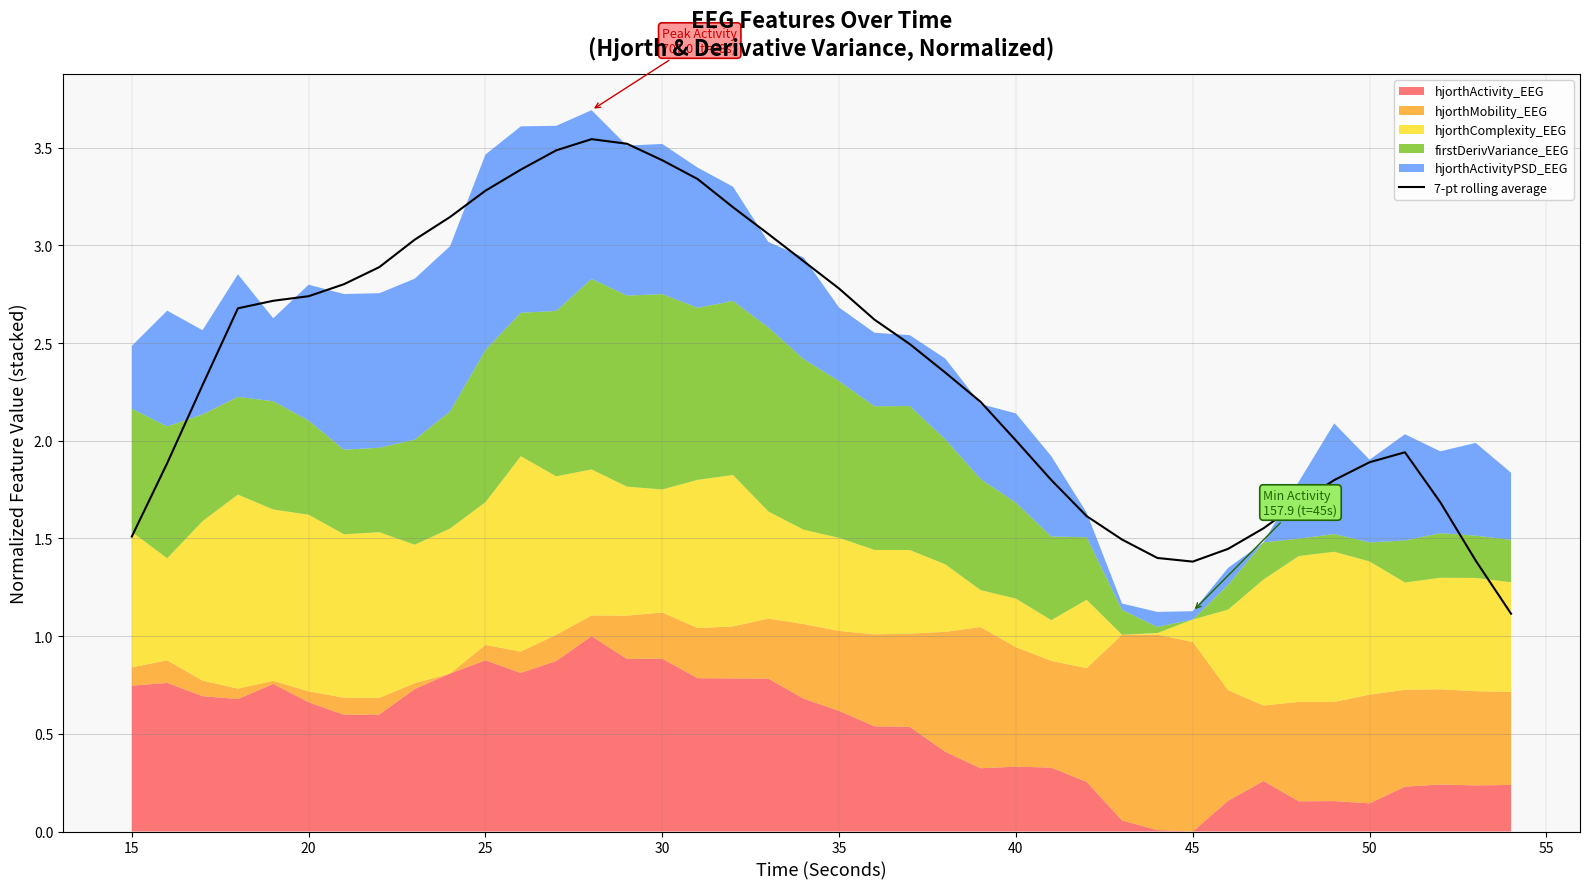

What is the difference between the second highest and second lowest values?

2.1